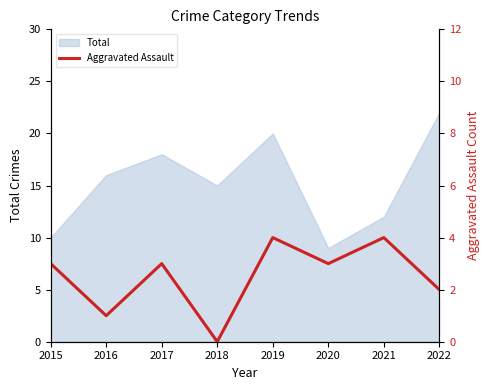

Is it true that the value at 2021 is 7?

False